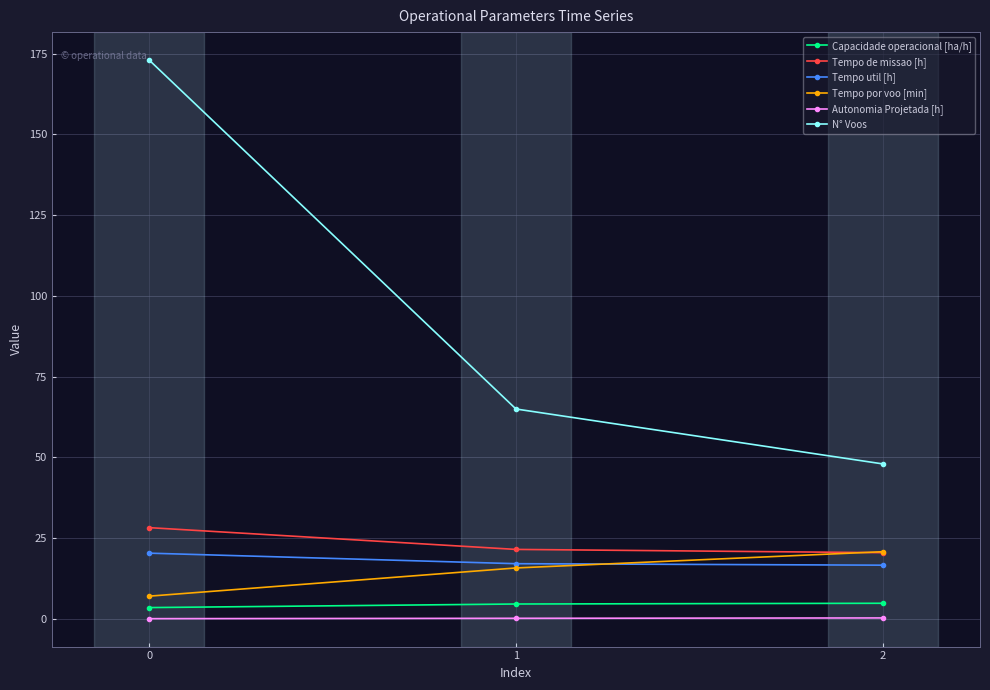

What is the greatest value displayed?

173.0